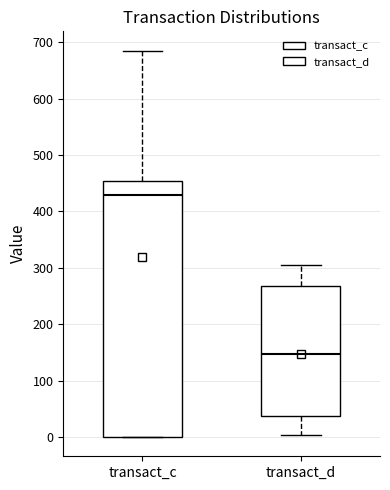

Where is the upper edge of the box for transact_d on the y-axis? The values are not printed on the chart, so give them approximately, as read against the axis.

270